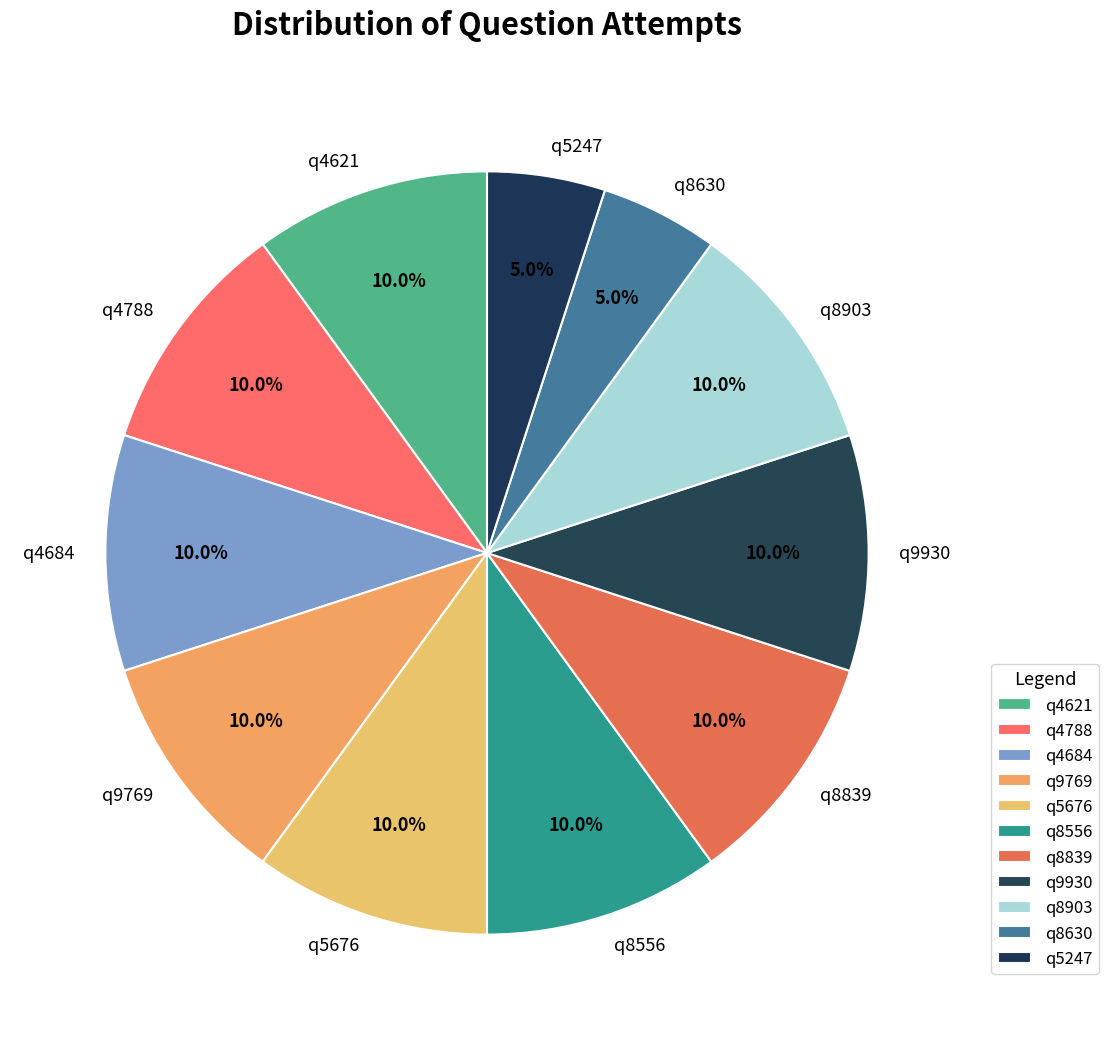

Is there a majority slice in this chart?

No